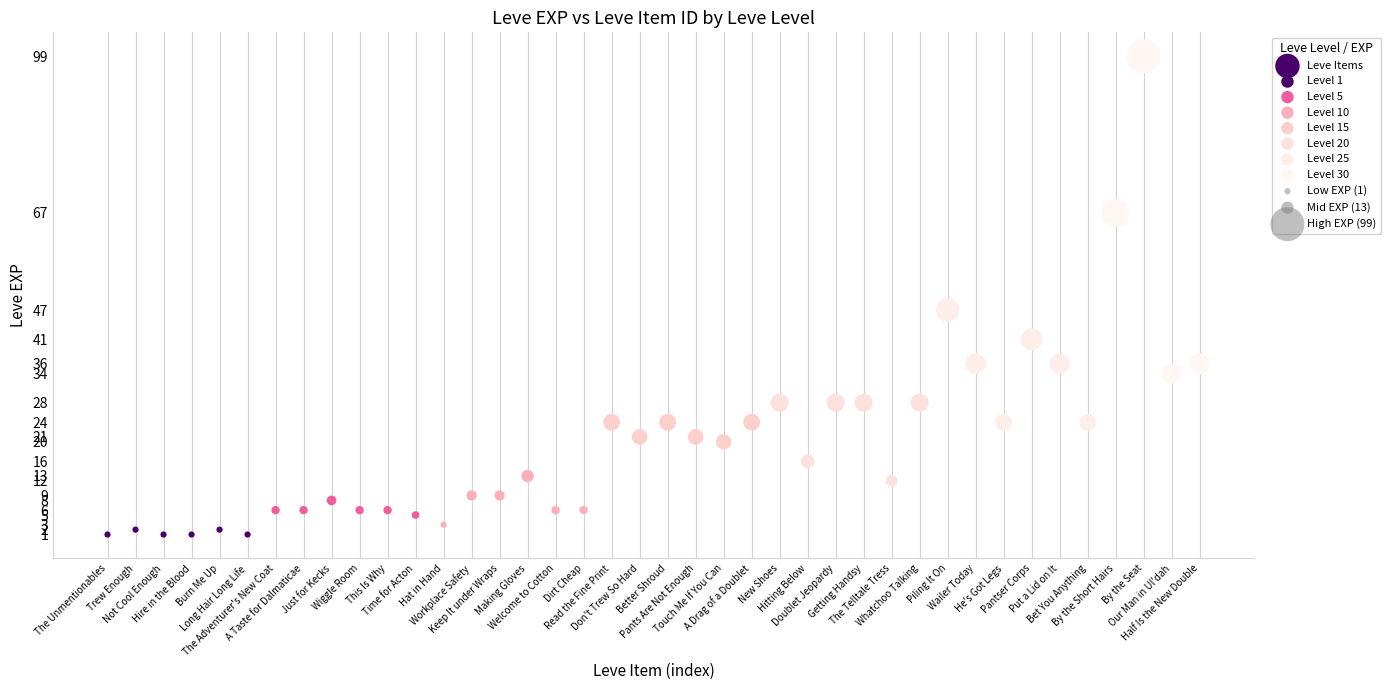

What Y value in the scatter plot is closest to 50?

47